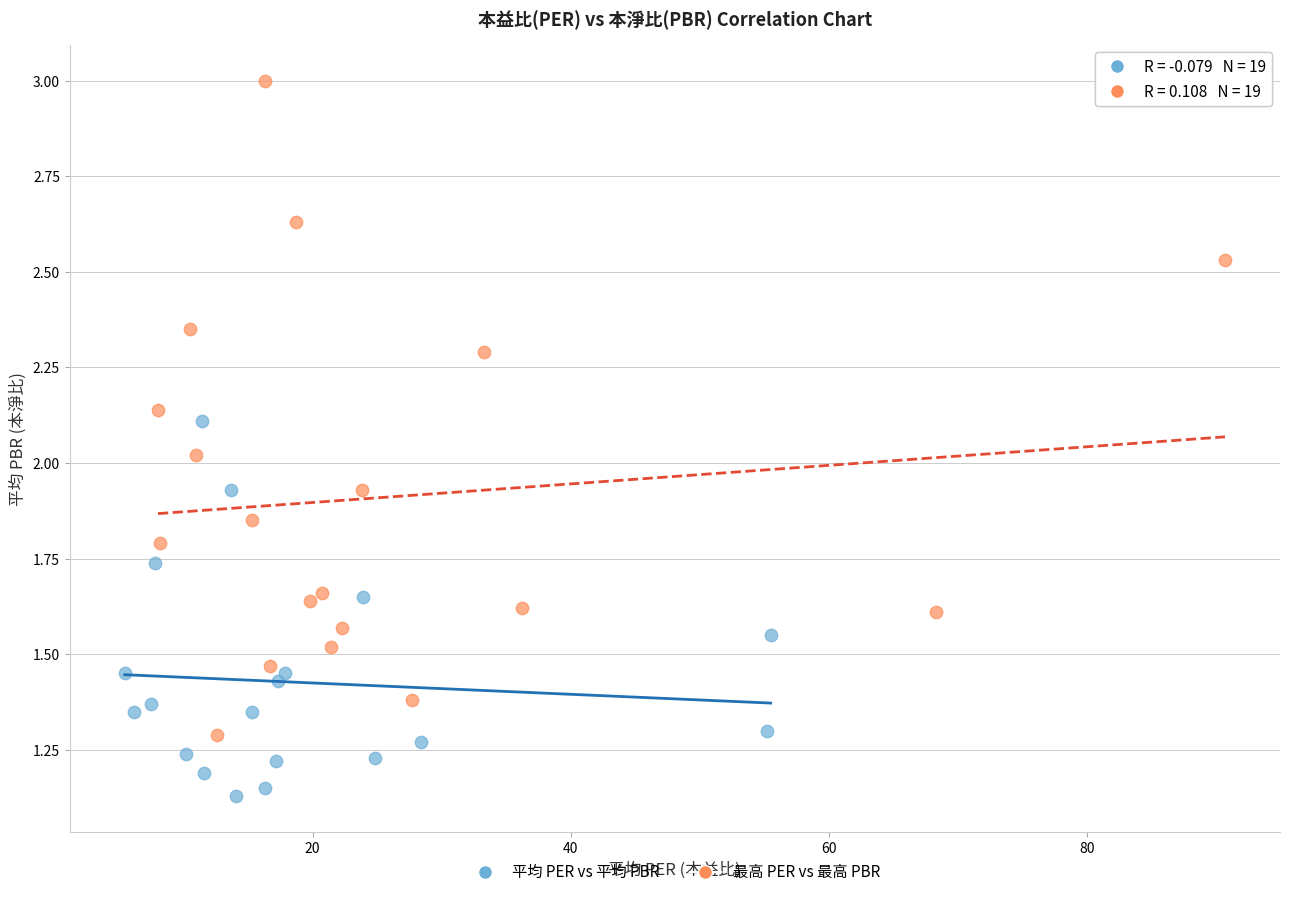

Which series contains the lowest Y value?

平均 PER vs 平均 PBR